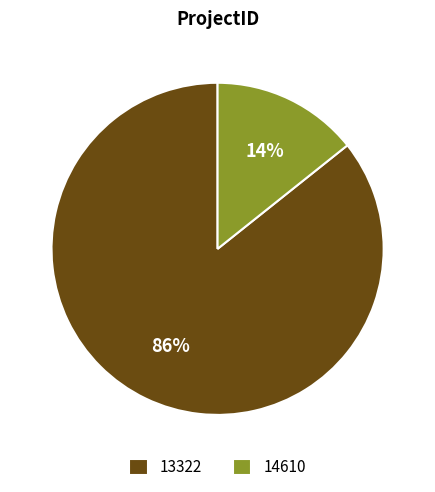

What percentage is the 14610 slice, to the nearest percent?

14%